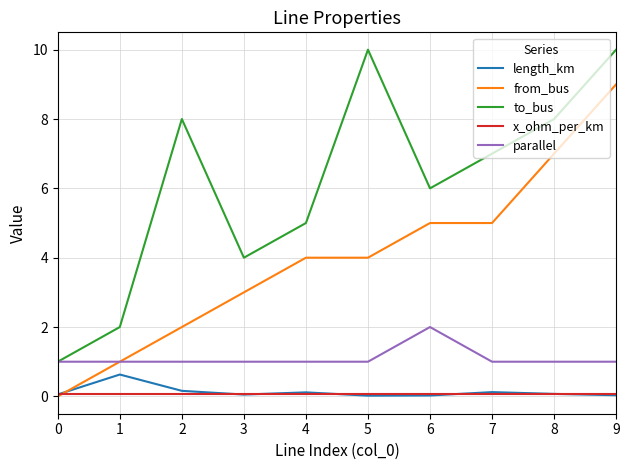

What are all the series names shown in the legend?

length_km, from_bus, to_bus, x_ohm_per_km, parallel